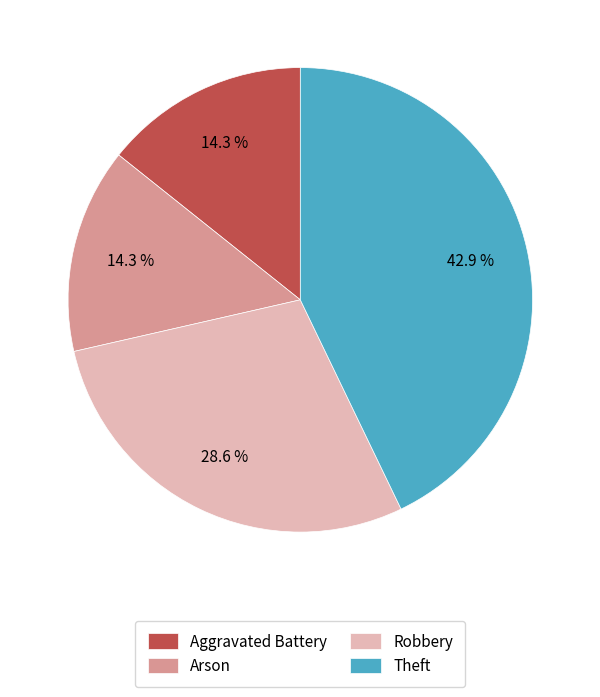

What portion of the pie excludes Aggravated Battery?

85.7%